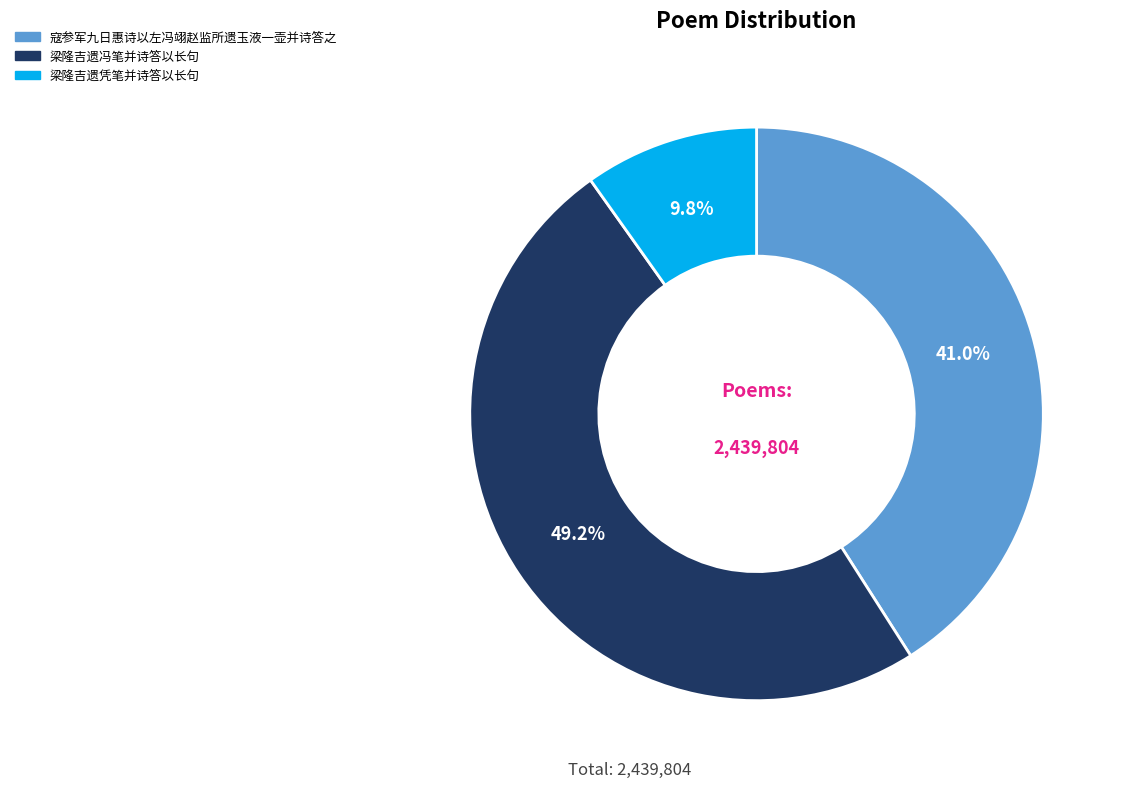

Which category has the smallest portion of the pie?

梁隆吉遗凭笔并诗答以长句